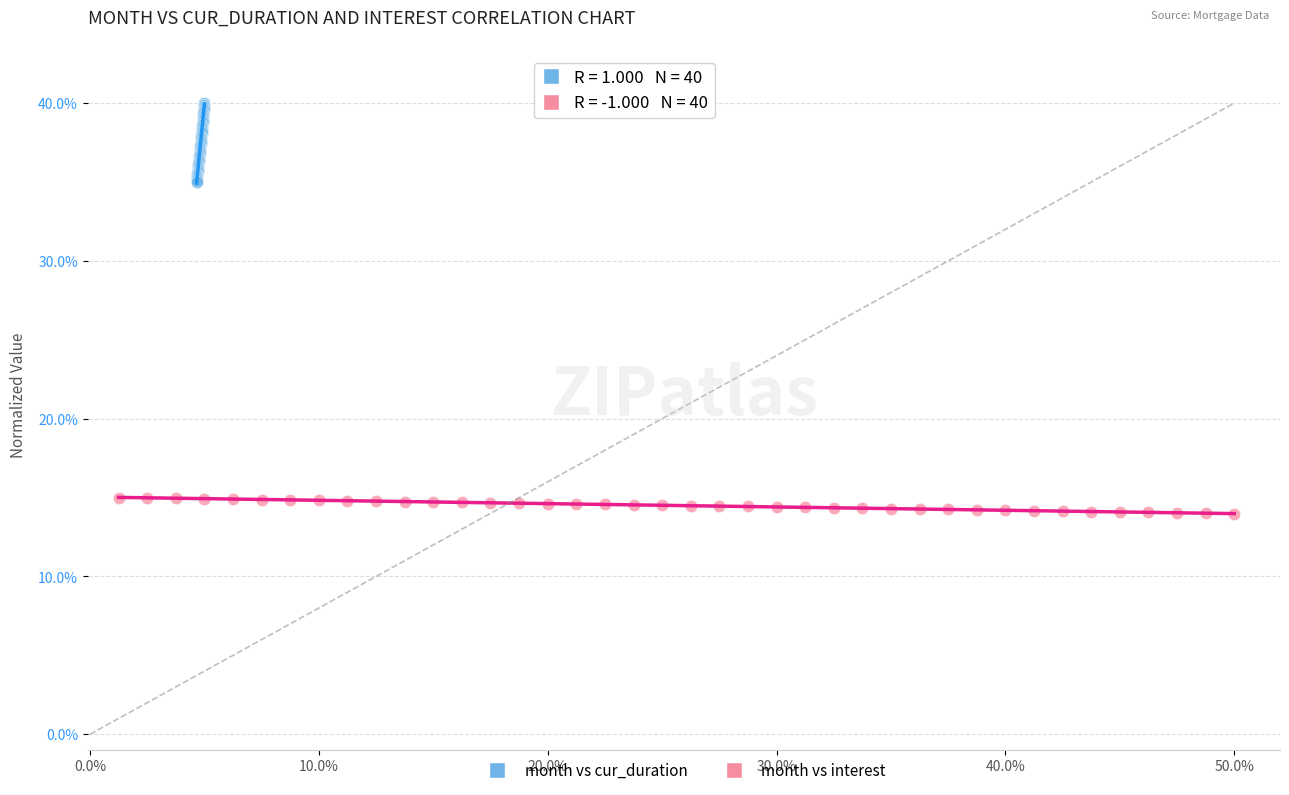

What are all the series names shown in the legend?

month vs cur_duration, month vs interest